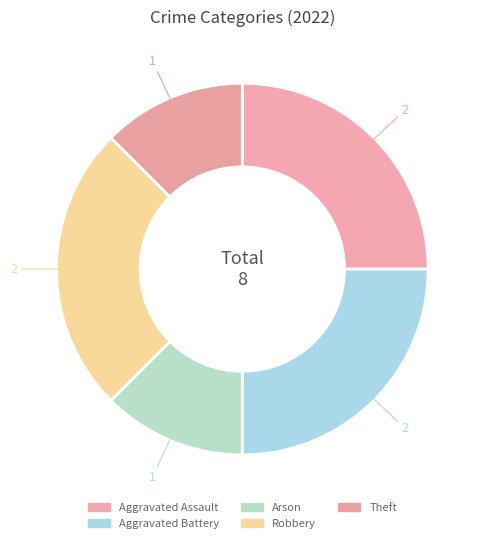

Combined, do Robbery and Aggravated Battery account for over 50%?

No